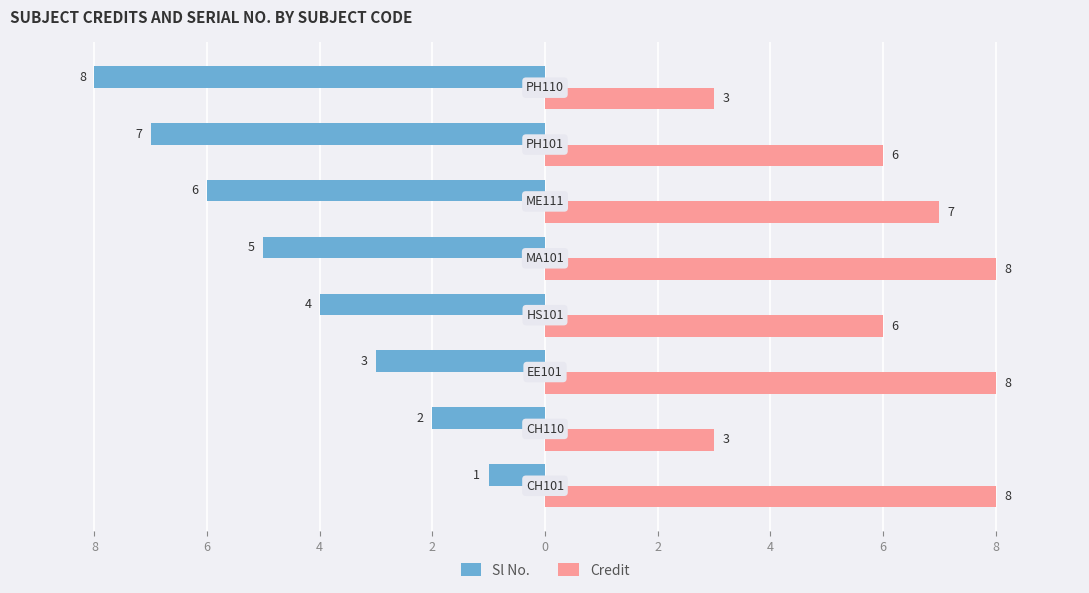

Which series has the largest range (max minus min)?

Sl No.